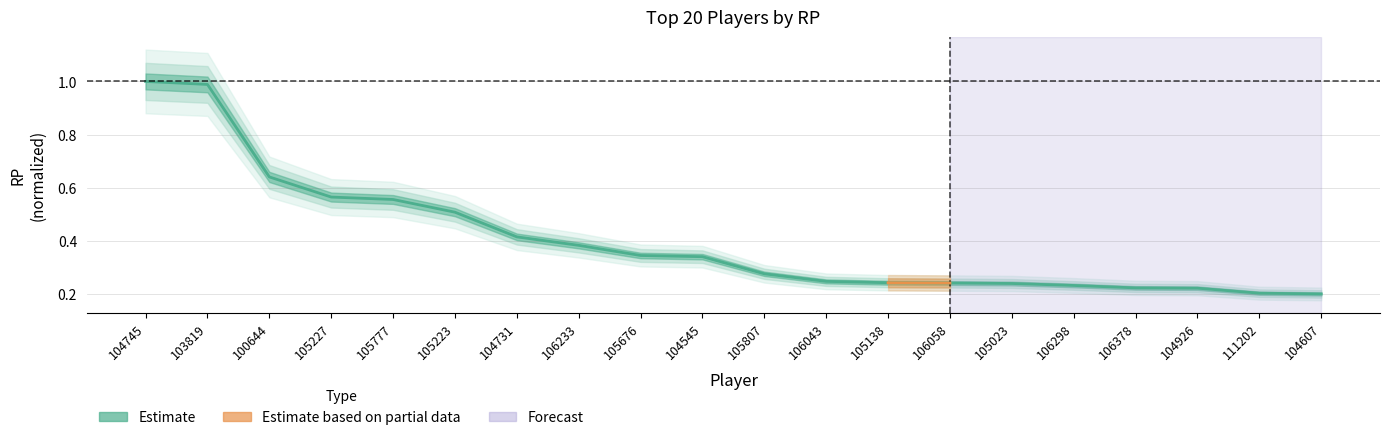

What value does the data have at 106233?

0.4